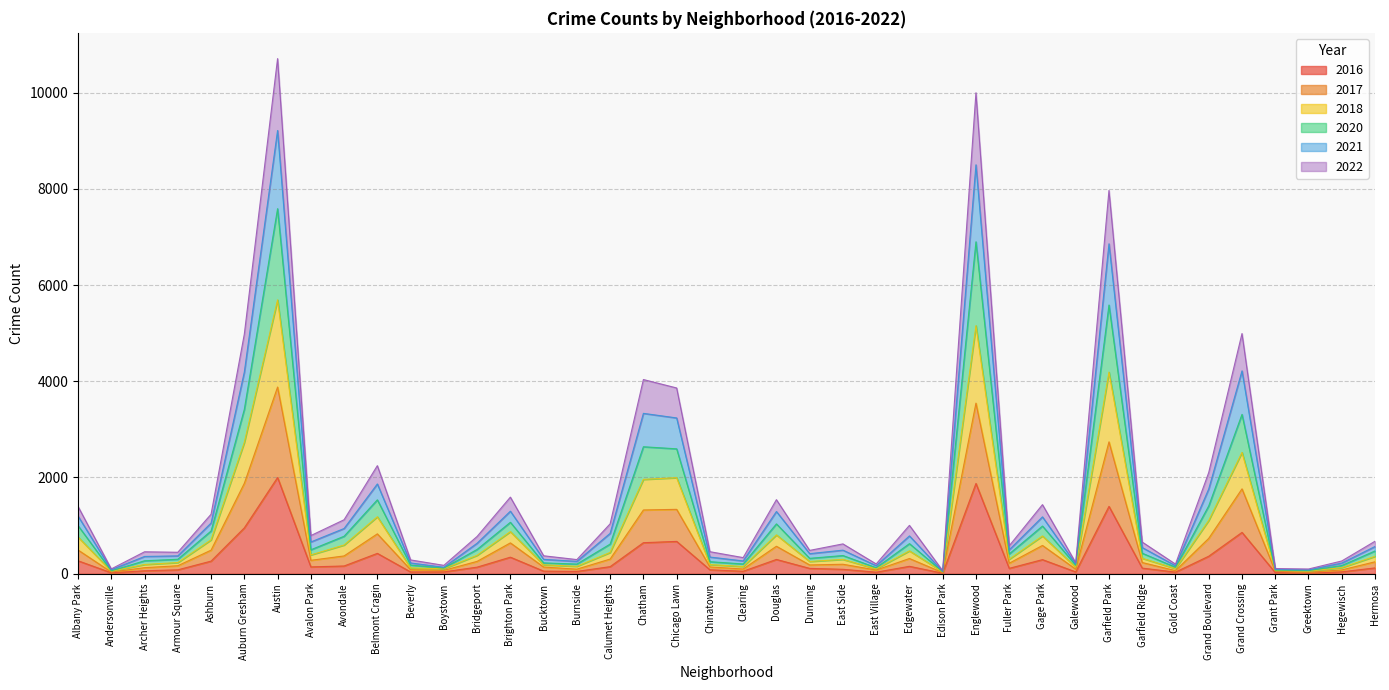

How many interior local peaks does the 2018 series have?

11